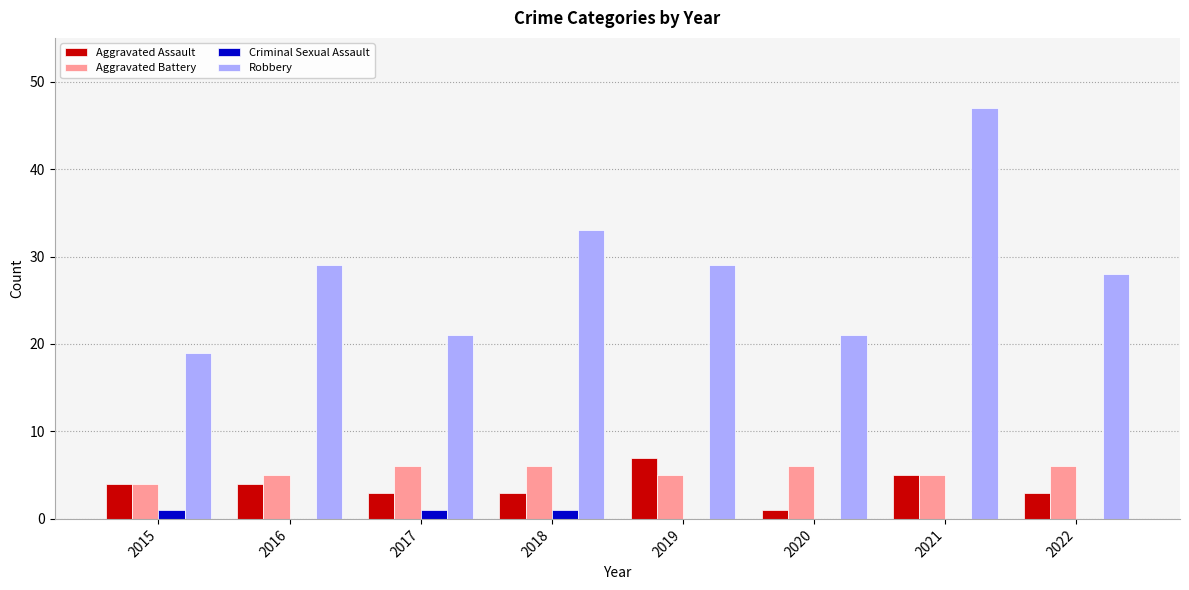

What is the highest value of the Aggravated Battery series?

6